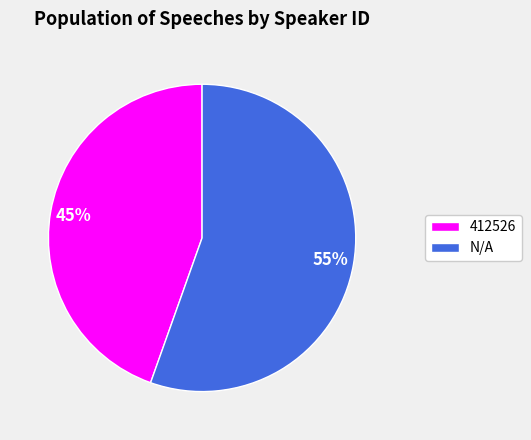

To the nearest percent, what portion does 412526 represent?

45%